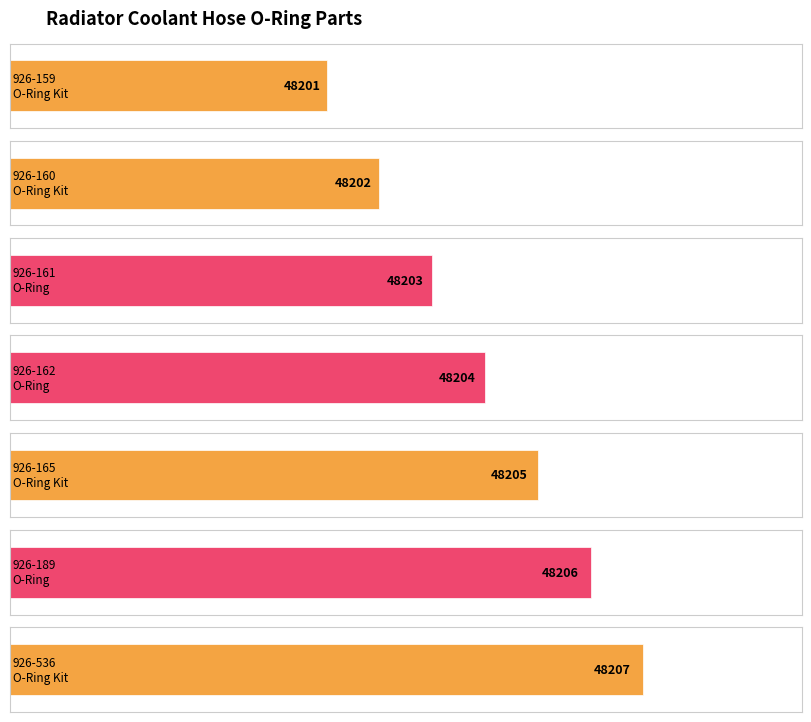

What is the maximum value shown in the chart?

48207